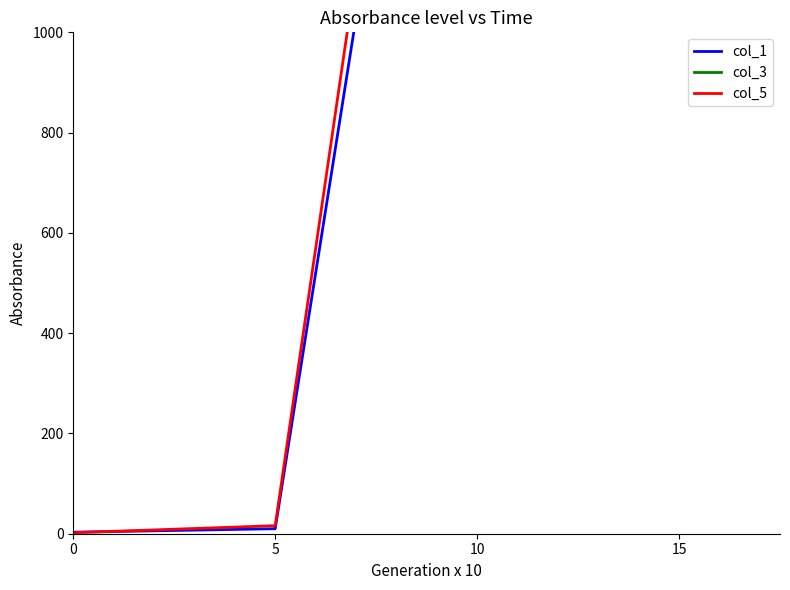

Which has a higher value, 0 or 10?

10